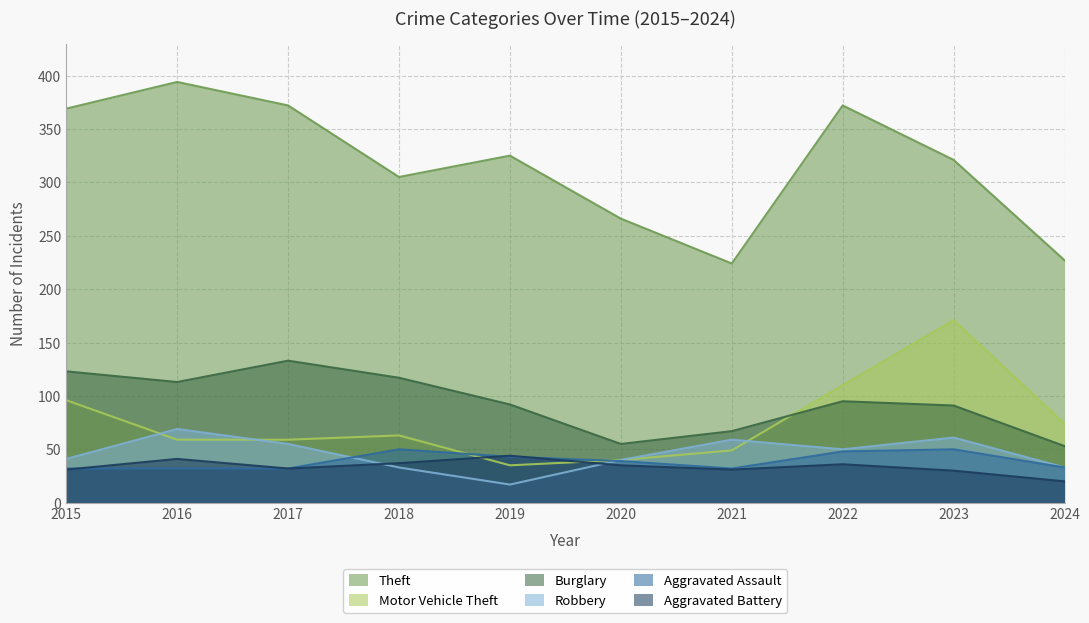

Read the Aggravated Battery value at 2016, to the nearest 5.

40